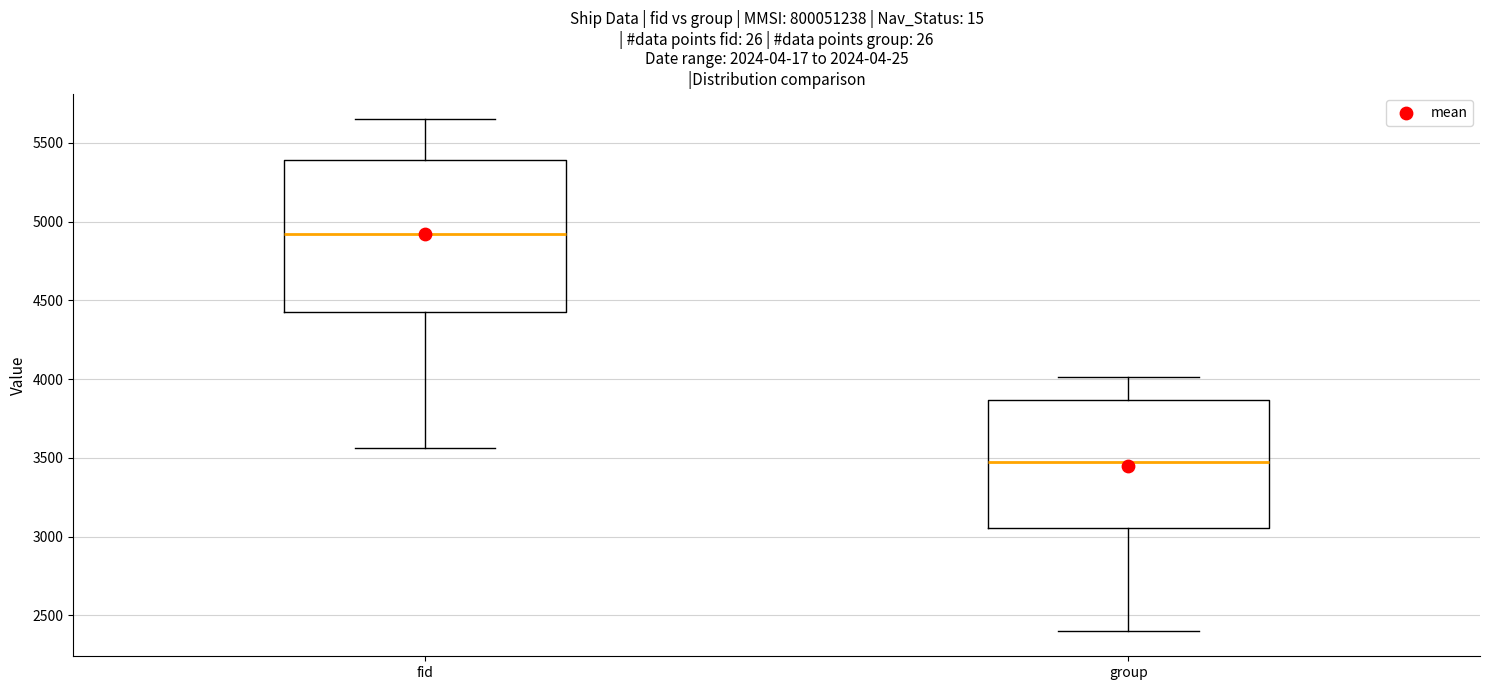

Which box is the tallest, from its lower edge to its upper edge?

fid